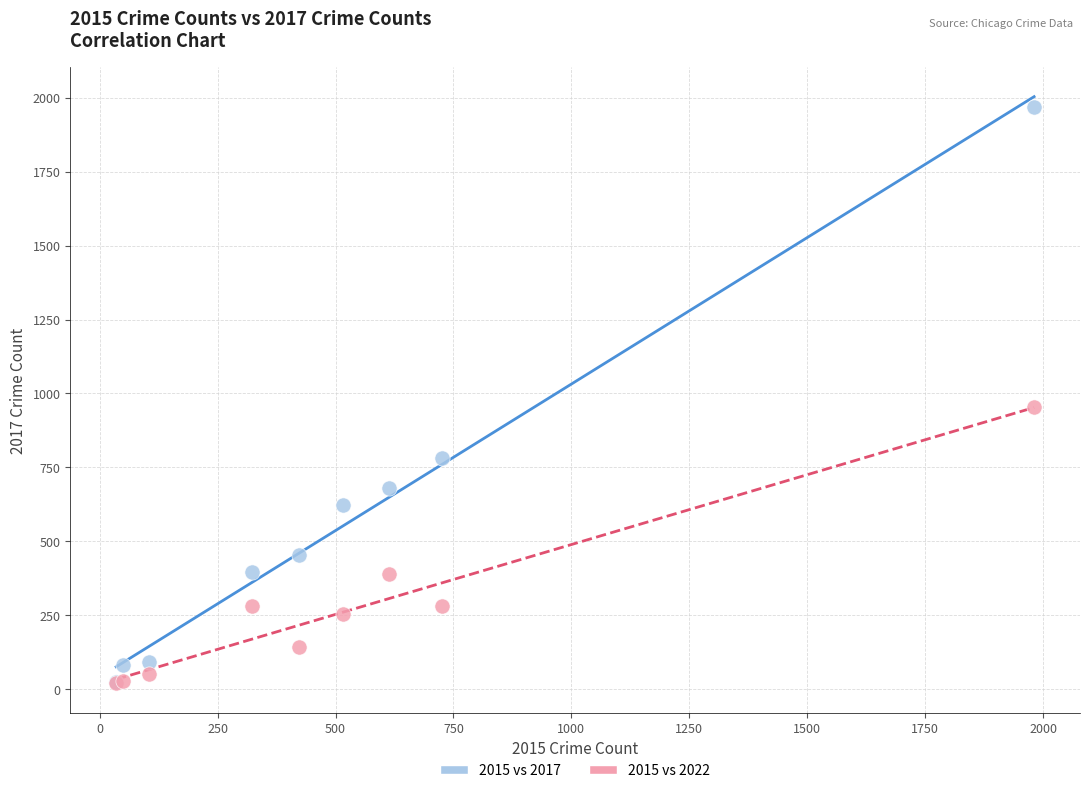

What are all the series names shown in the legend?

2015 vs 2017, 2015 vs 2022